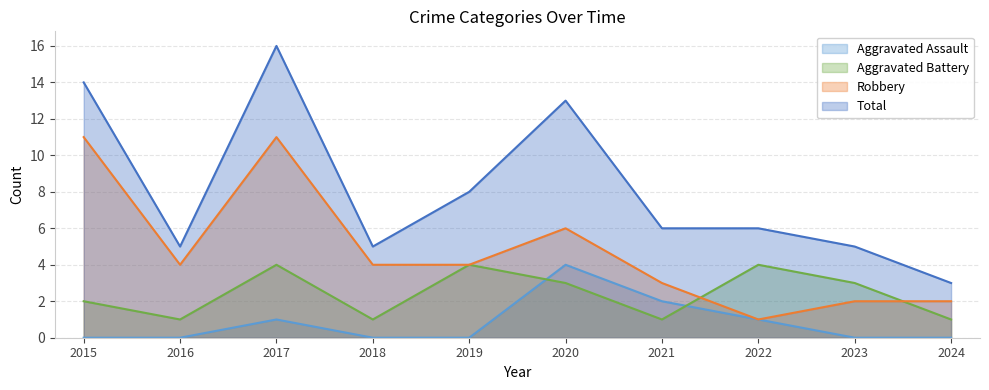

What is the maximum value for Aggravated Battery?

4